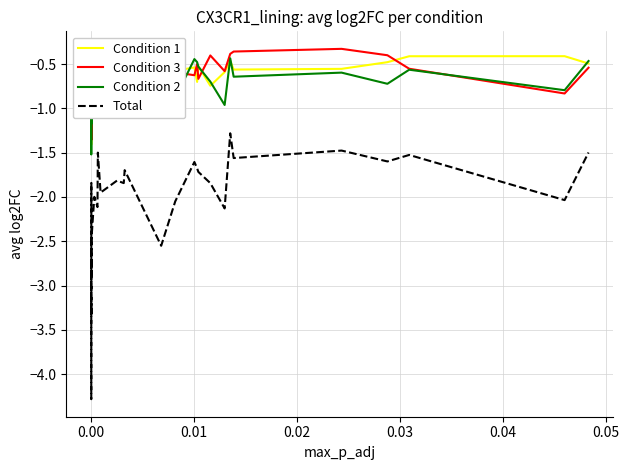

What is the maximum value shown in the chart?

-0.3